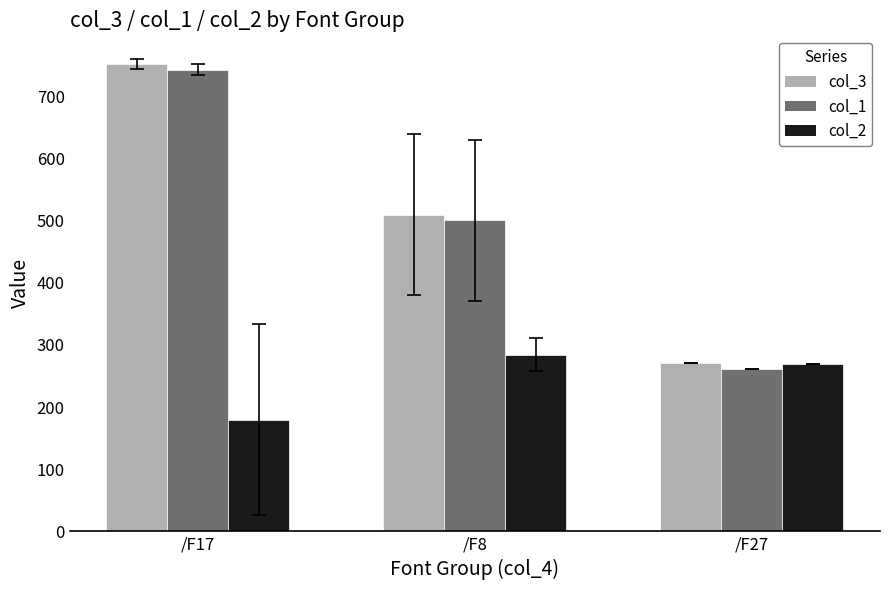

Where is col_3 nearest to the value 511?

/F8